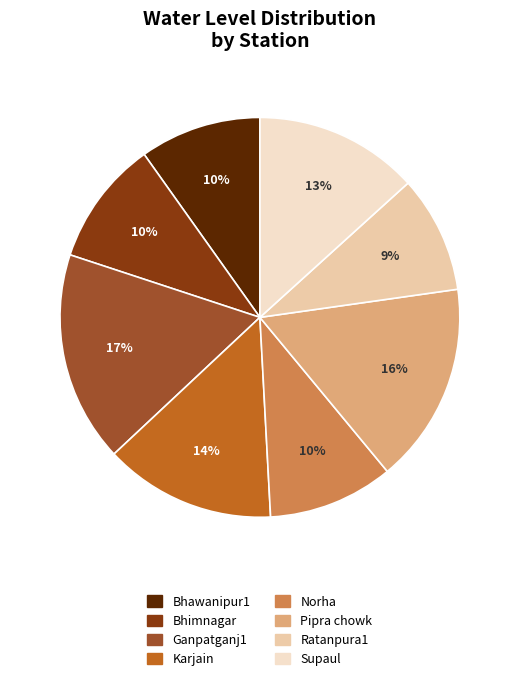

The Karjain slice represents 1% of the pie. True or false?

False